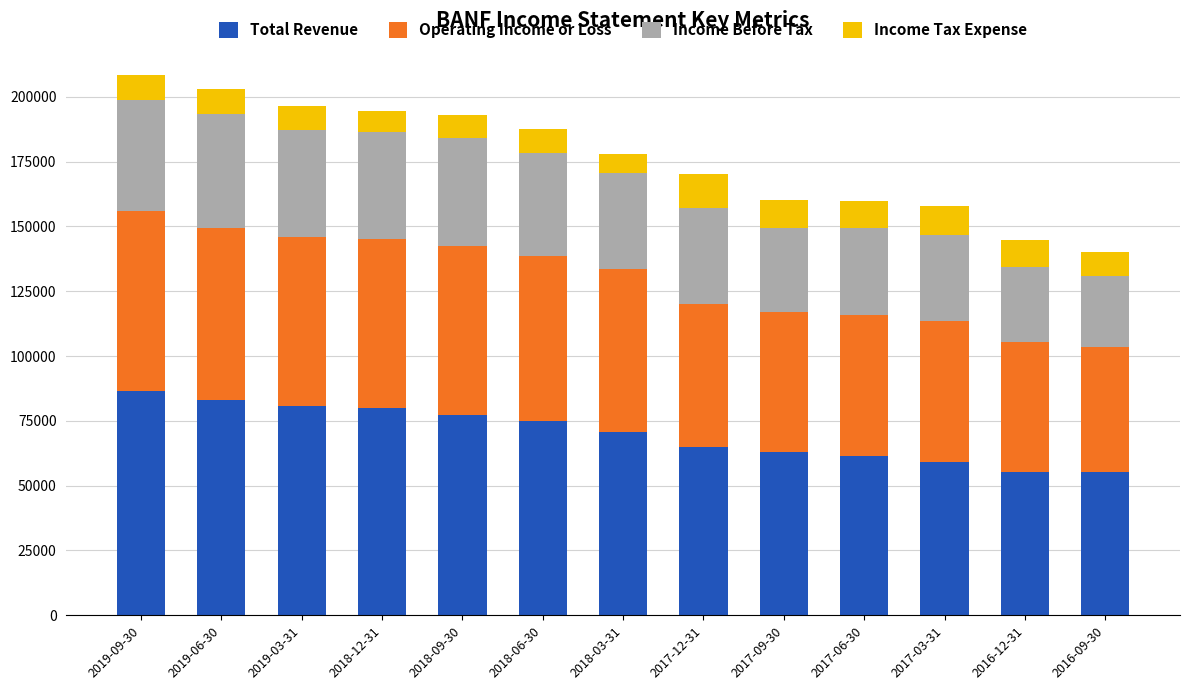

What is the sum of all Total Revenue values?

912200